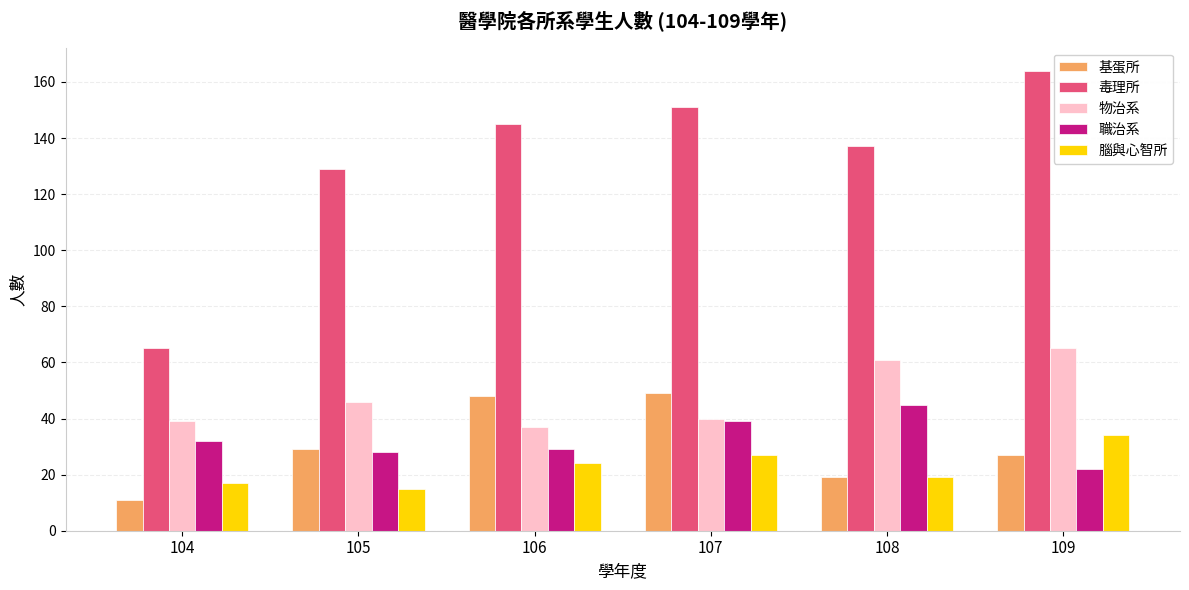

What is the spread (max minus min) of values at 105?

114